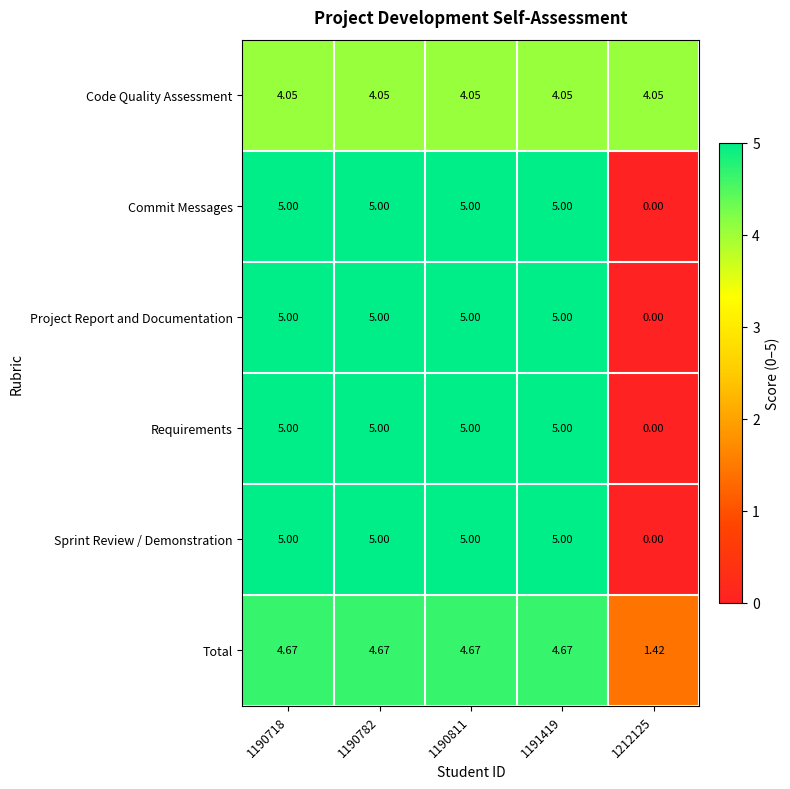

Which series has the largest total across all categories?

Code Quality Assessment